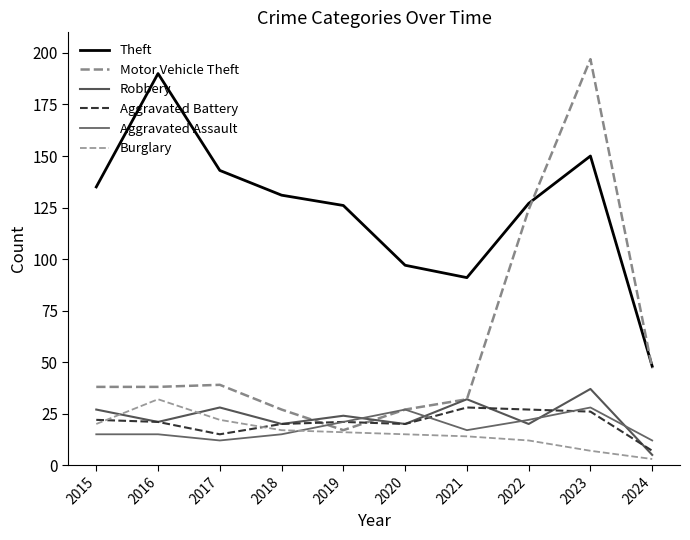

How many lines are shown in the chart?

6